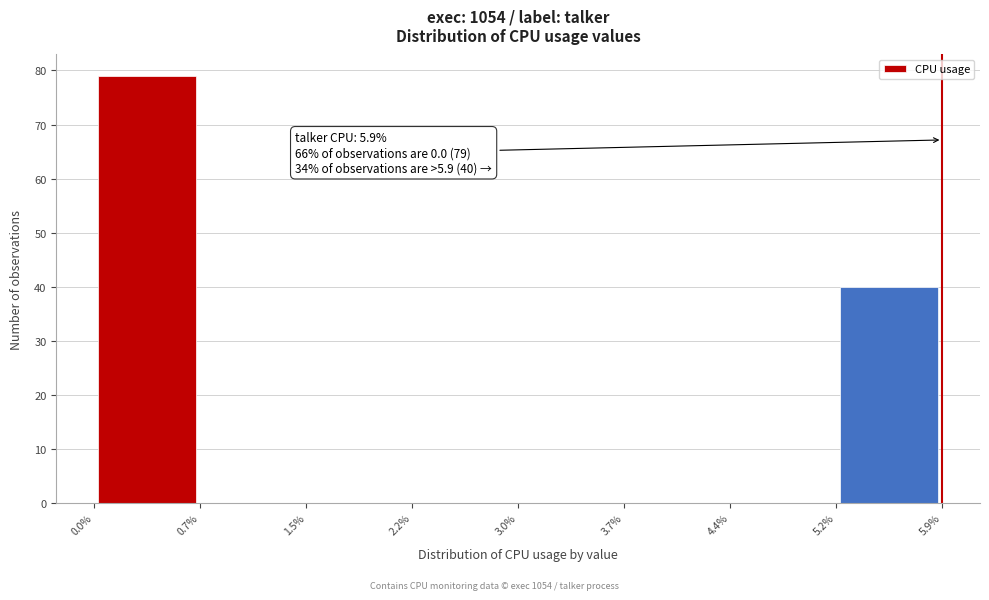

Over which range of the x-axis is the bar tallest?

0.0% to 0.7%